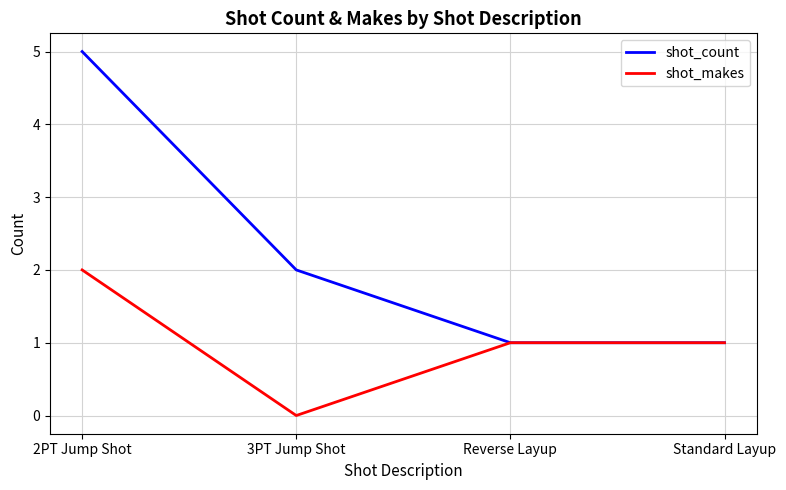

What position from the right is Standard Layup?

1